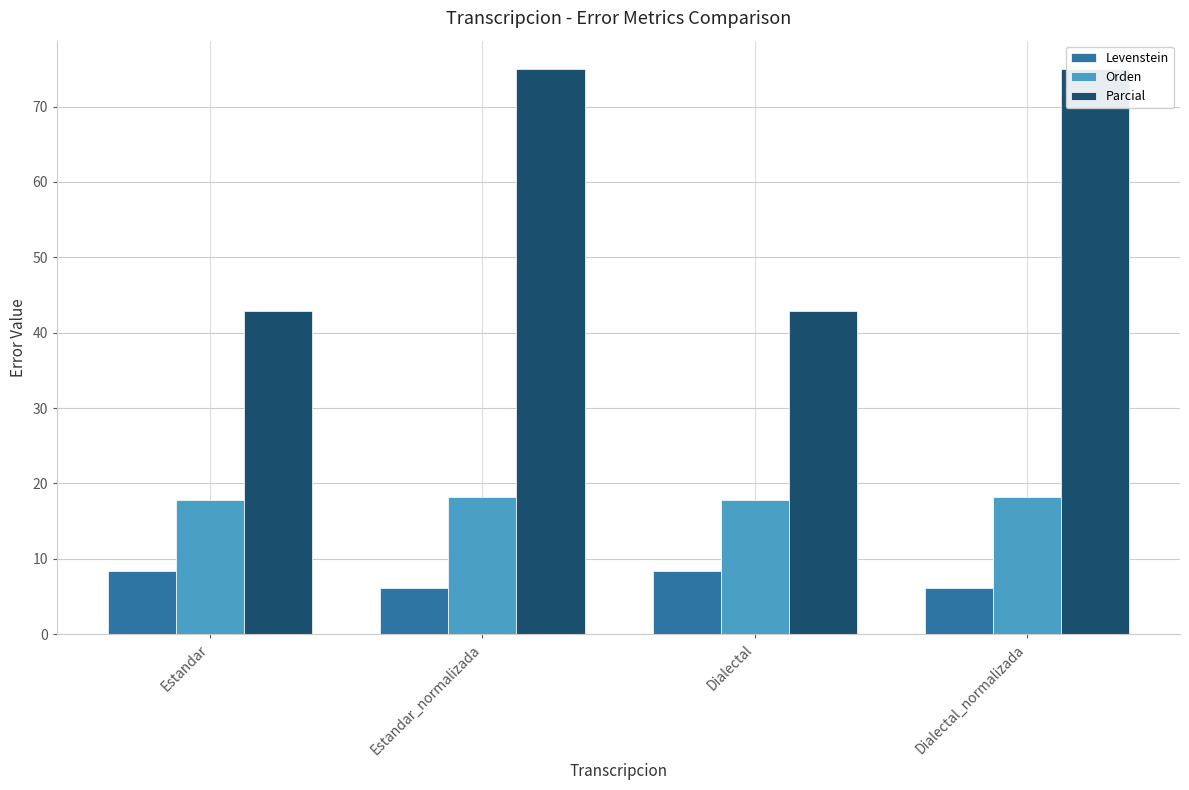

At which category is the sum across all series the highest?

Estandar_normalizada